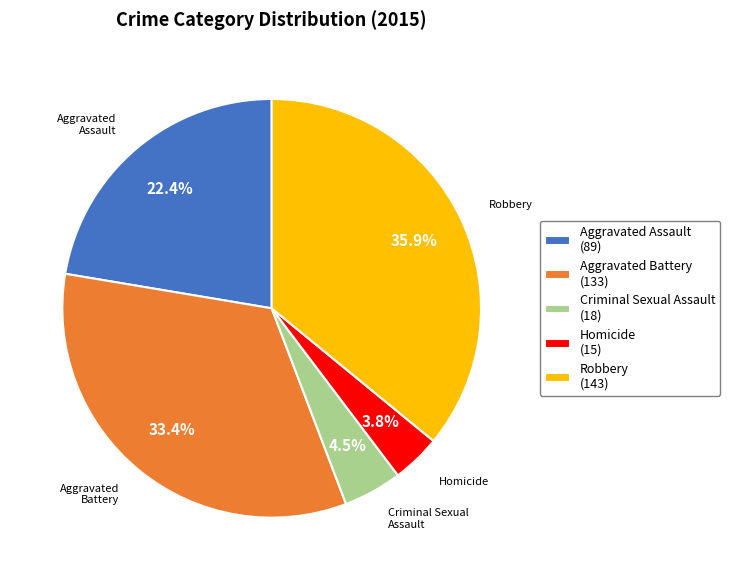

What is the smallest slice in the pie chart?

Homicide